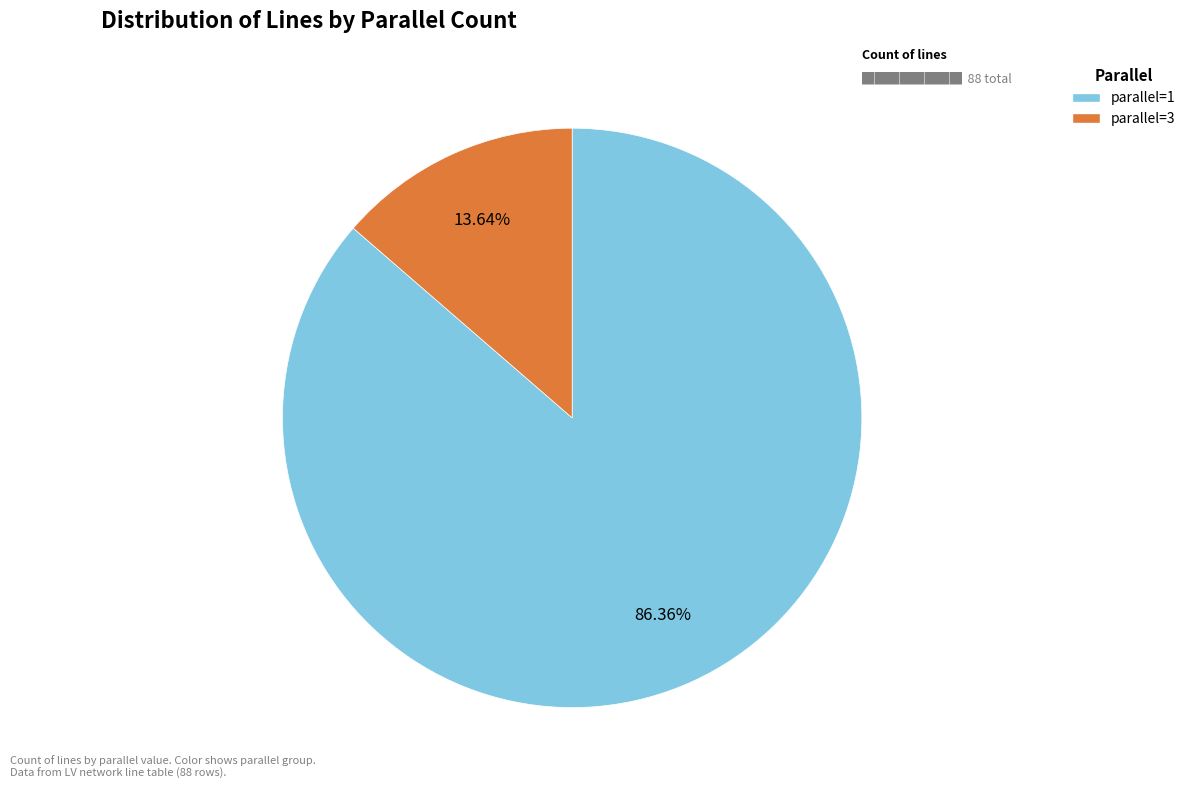

What percentage is the parallel=3 slice, to the nearest percent?

14%